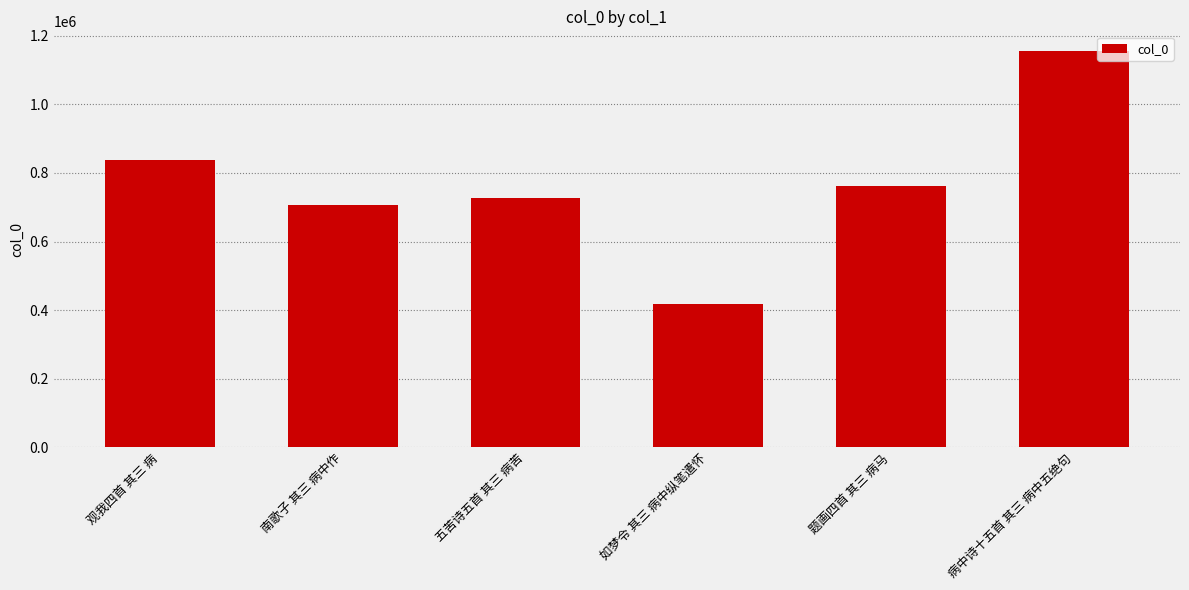

Is it true that the value at 观我四首 其三 病 is 839246?

True